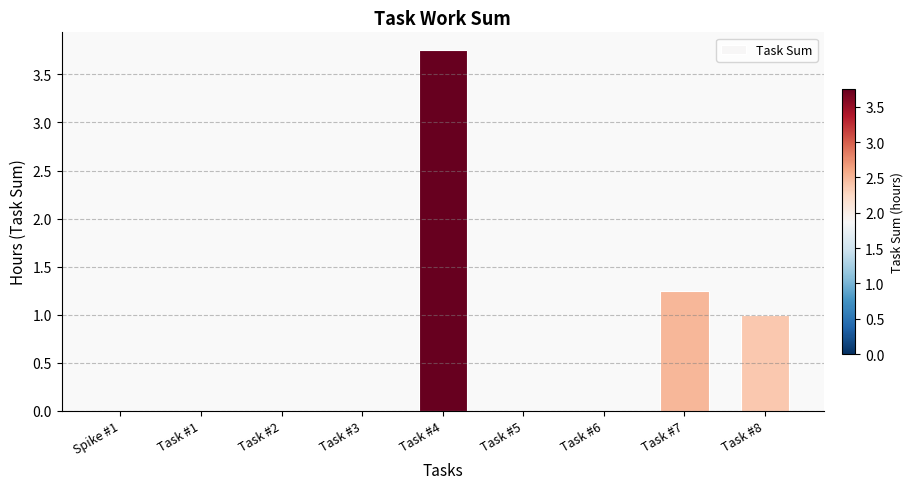

How many distinct data groups are displayed?

1